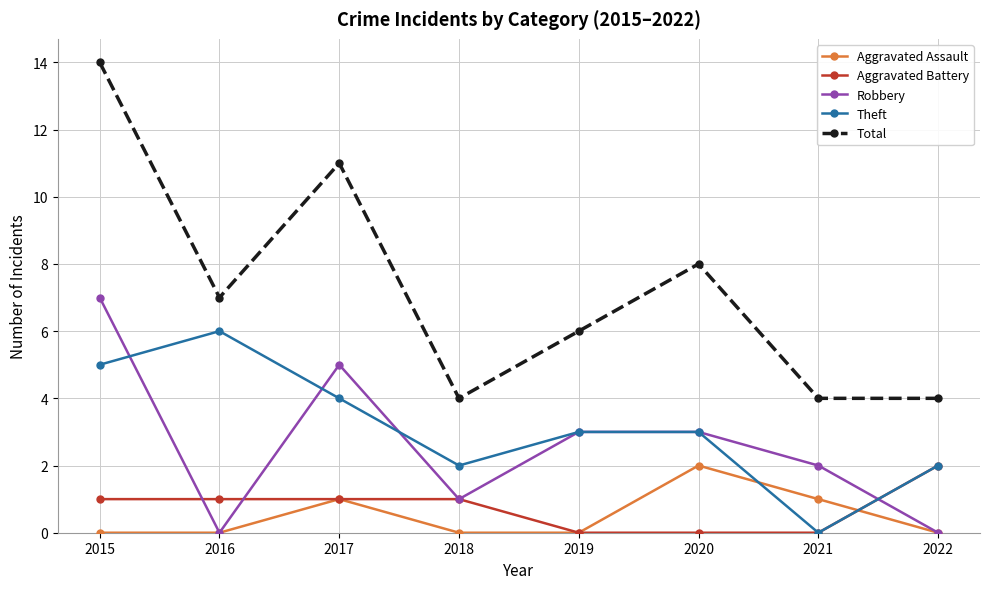

Is the value of Total at 2017 greater than the value of Aggravated Battery at 2021?

Yes